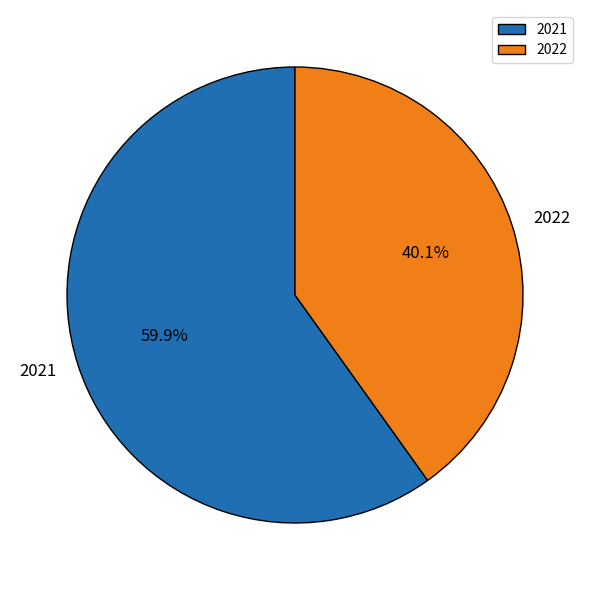

To the nearest percent, what percentage of the pie is 2022?

40%